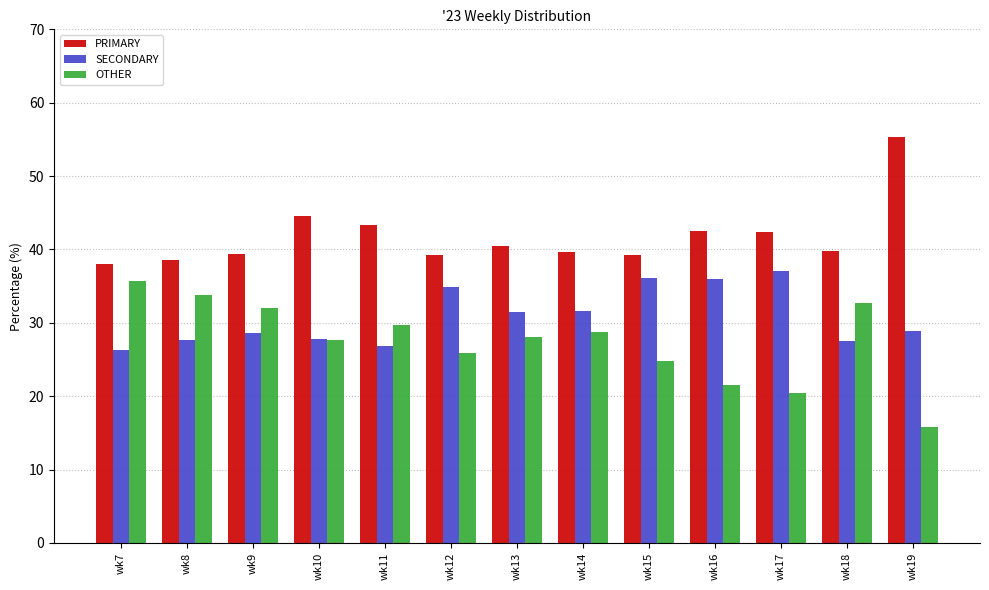

Which series has the largest total across all categories?

PRIMARY